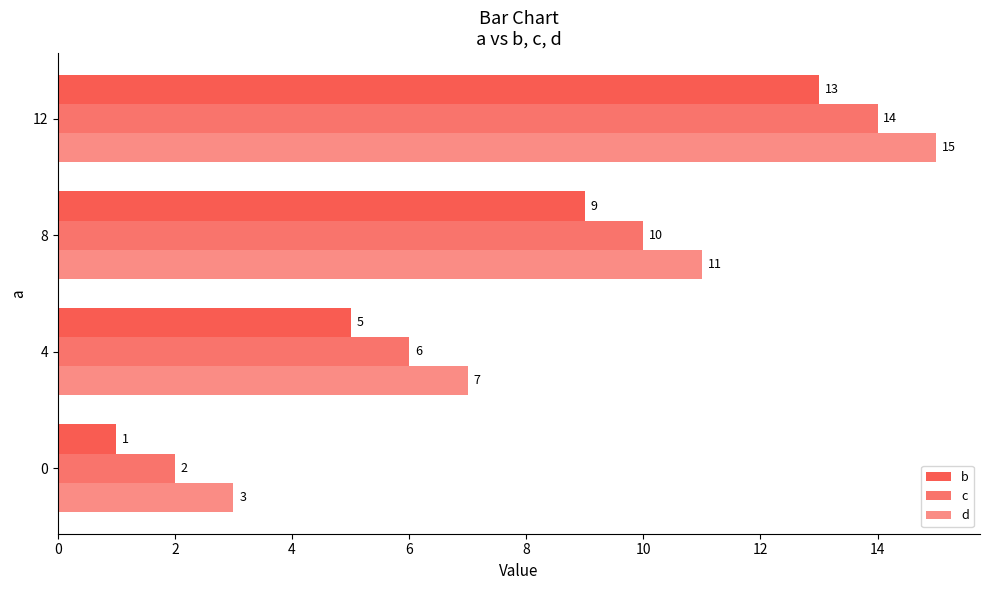

What is the value of the c bar at the 4th from the left?

14